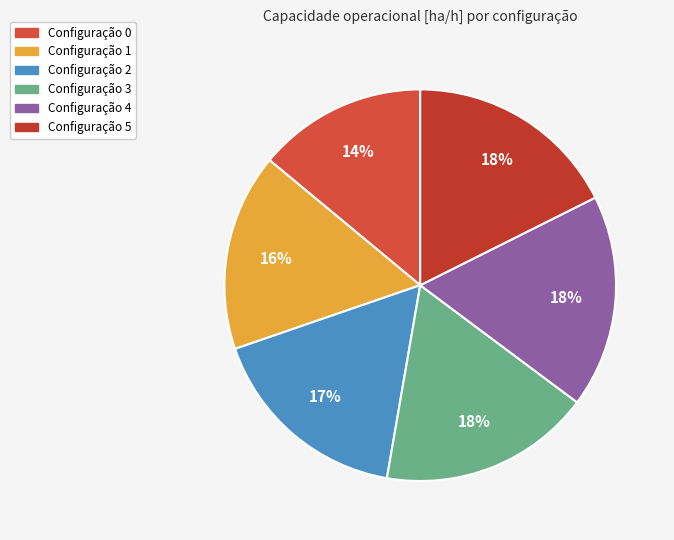

How many segments does this pie chart have?

6